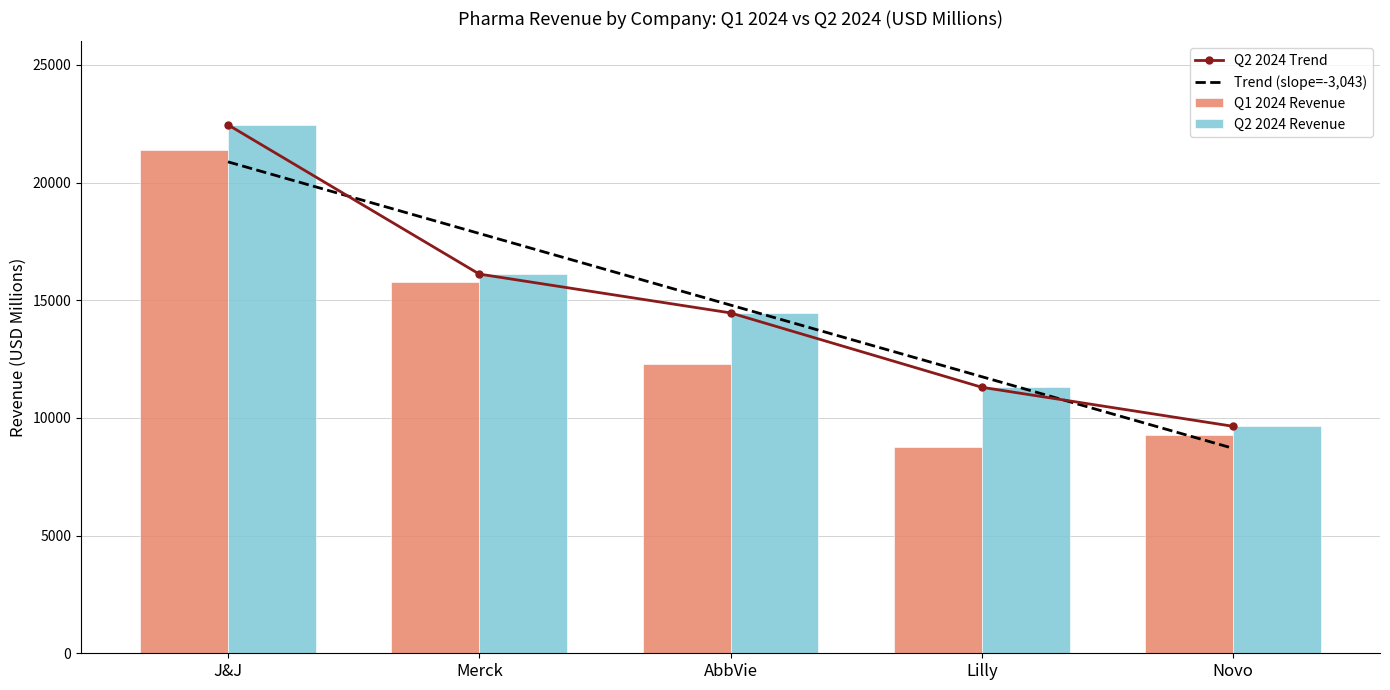

What is the sum of the Q2 2024 Revenue values at Lilly and J&J?

33756.0